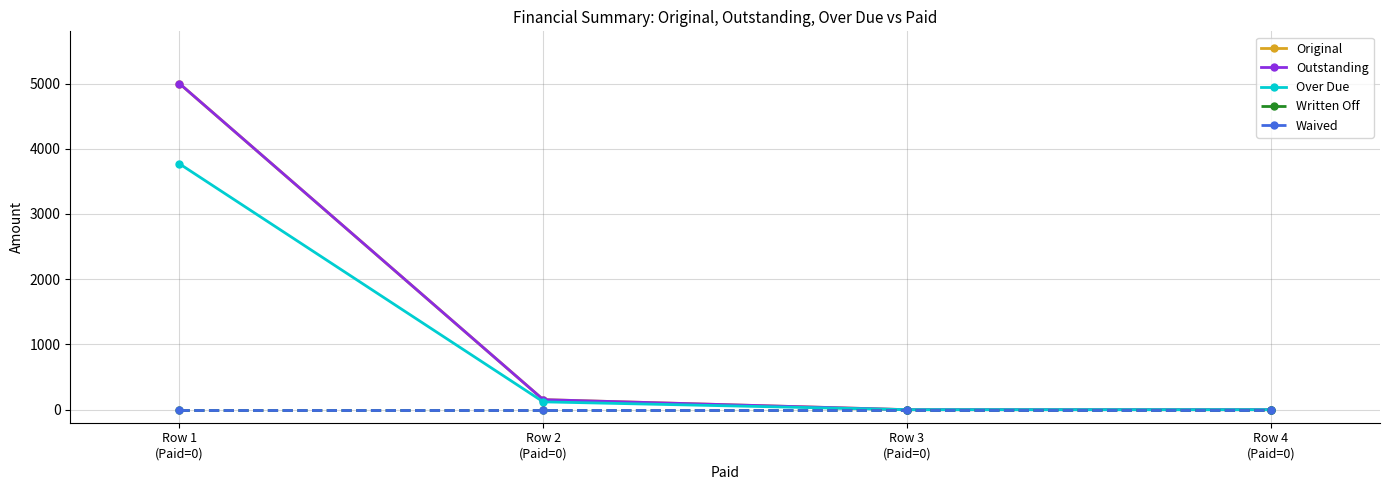

Where is Written Off nearest to the value 0?

Row 1
(Paid=0)